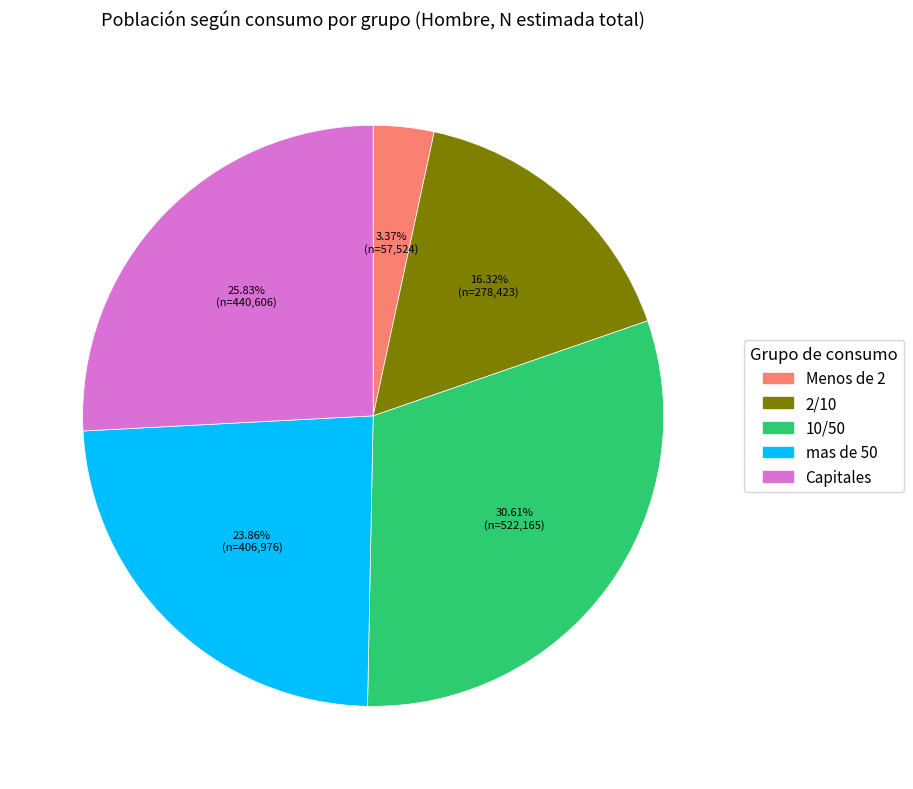

Is mas de 50 the majority of the pie?

No